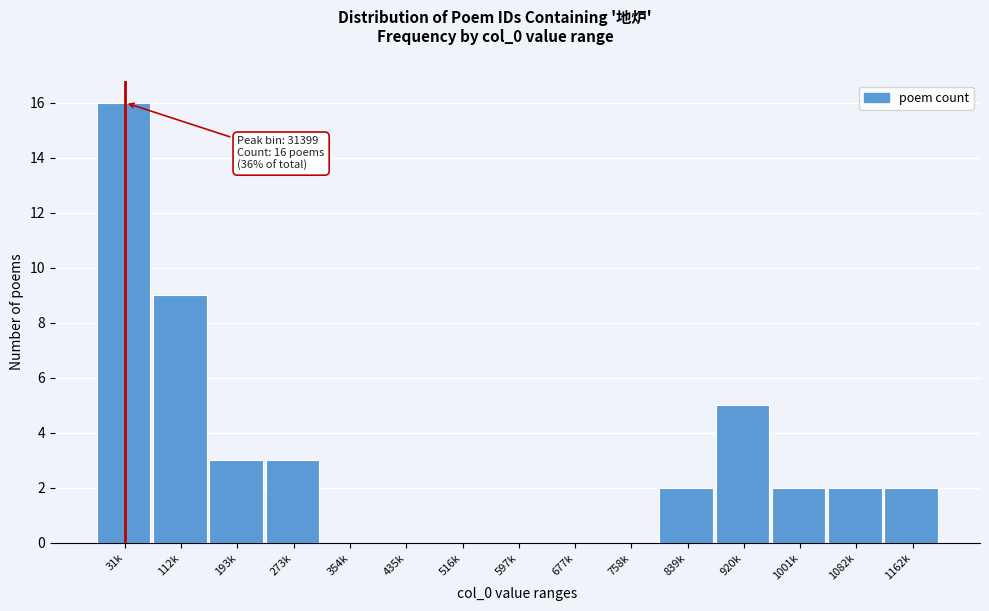

Reading right to left, list all the values displayed in this chart.

1162k=2	1082k=2	1001k=2	920k=5	839k=2	758k=0	677k=0	597k=0	516k=0	435k=0	354k=0	273k=3	193k=3	112k=9	31k=16